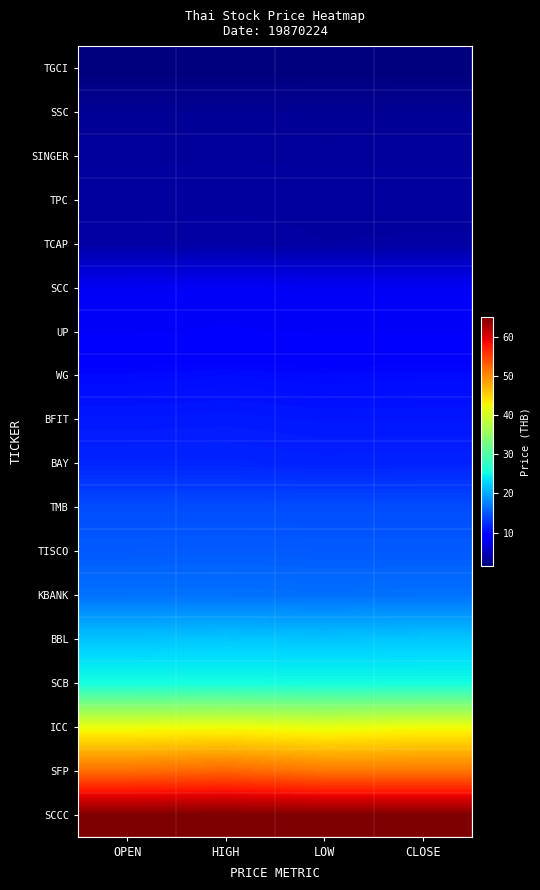

What is the difference between the highest and lowest values at LOW?

63.5